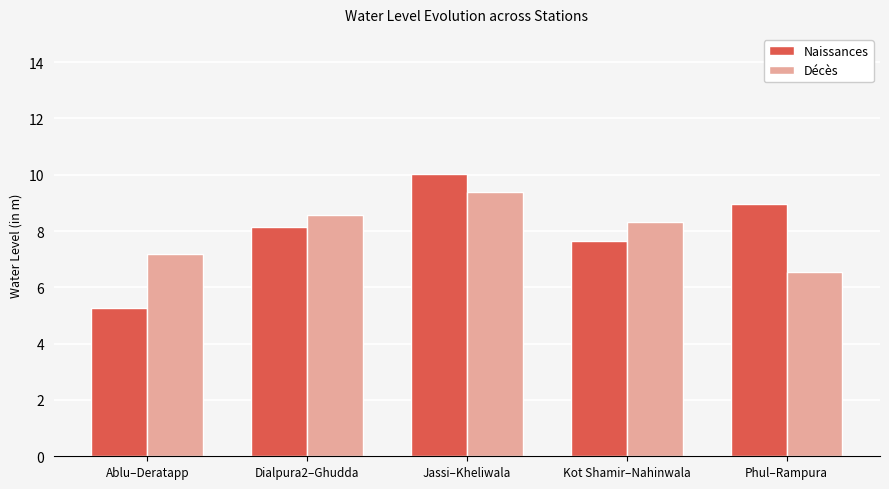

Rank the series by their maximum value, from lowest to highest.

Décès, Naissances